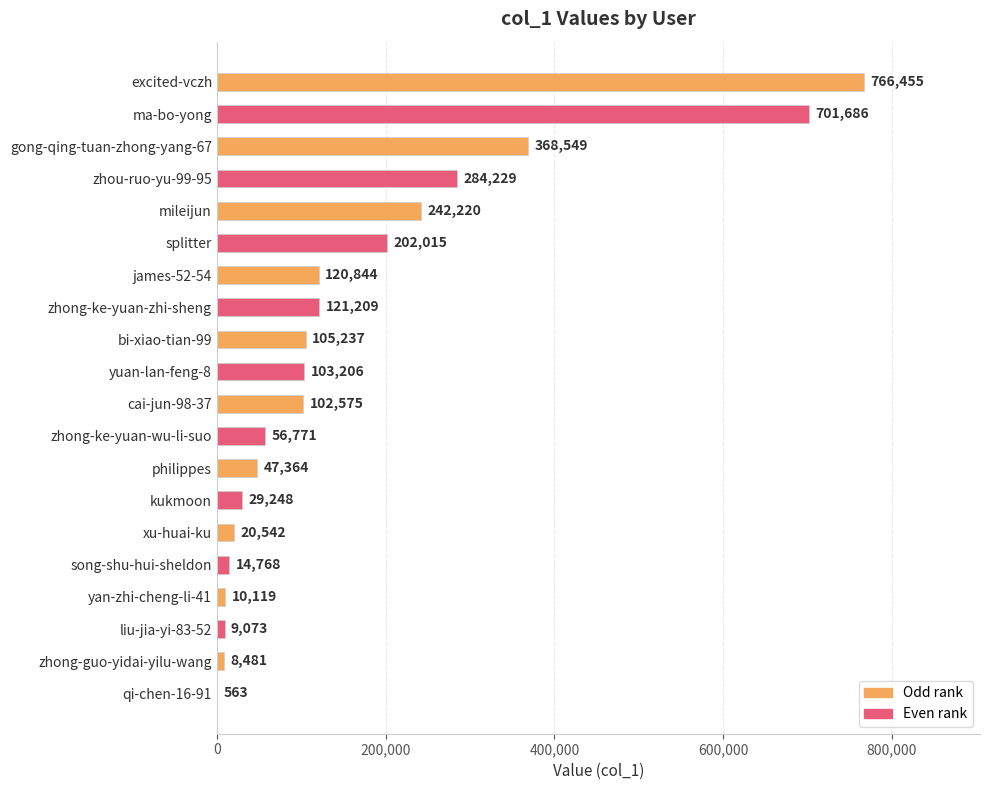

What is the greatest value displayed?

766455